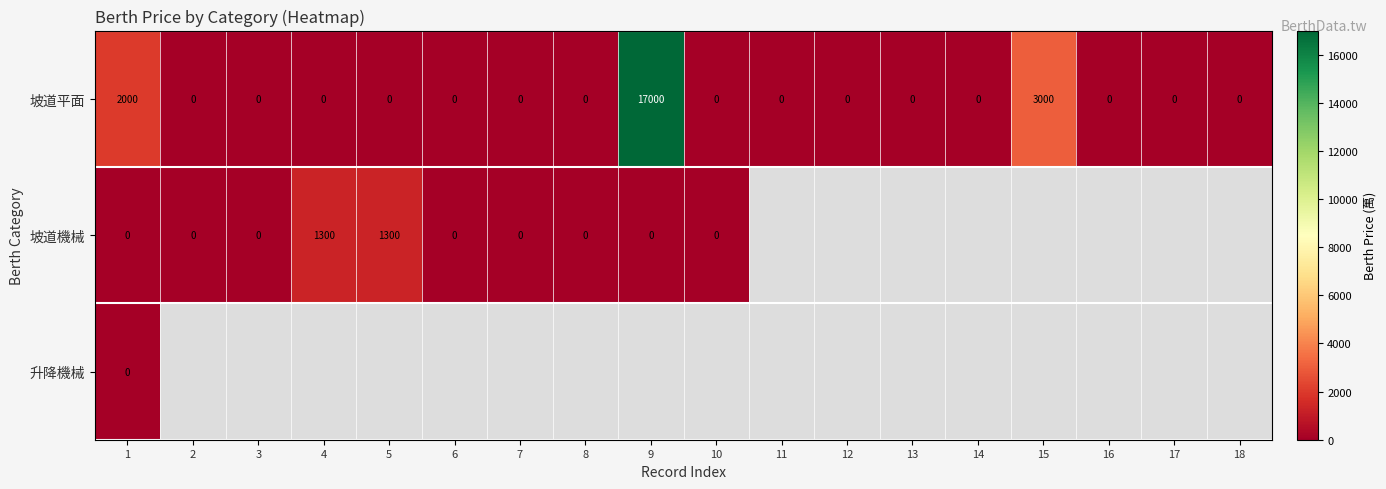

The value of 坡道平面 at 12 is 0. True or false?

True